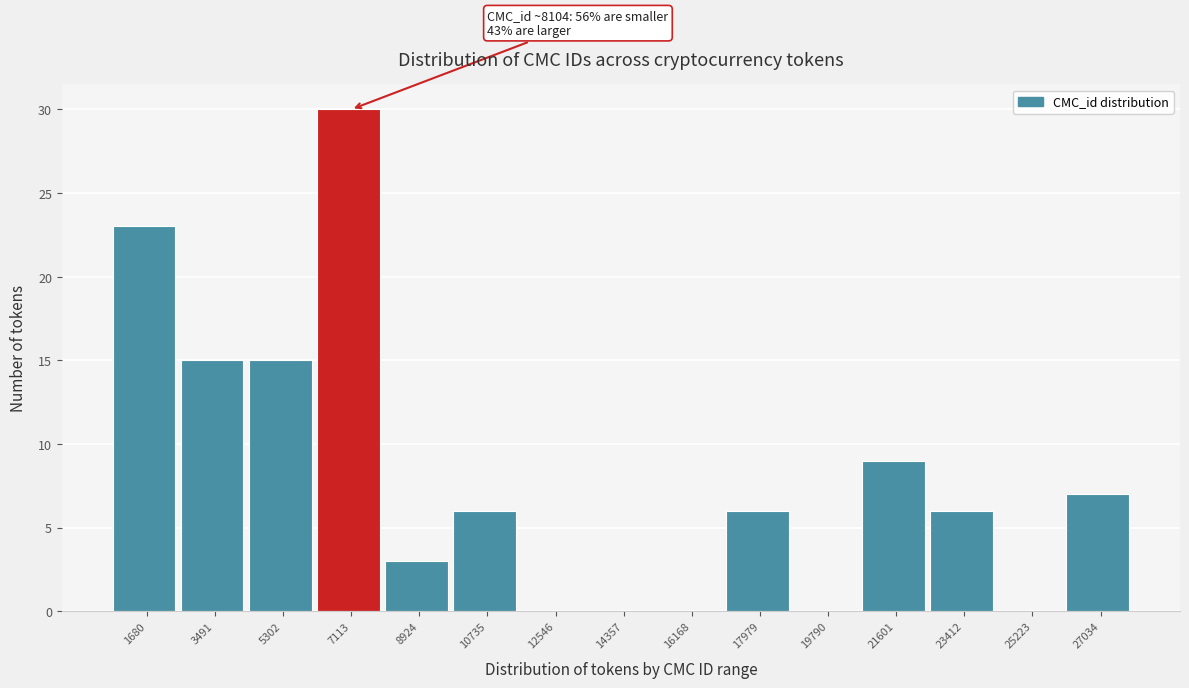

Reading right to left, transcribe all the data shown in this chart.

27034=7	25223=0	23412=6	21601=9	19790=0	17979=6	16168=0	14357=0	12546=0	10735=6	8924=3	7113=30	5302=15	3491=15	1680=23